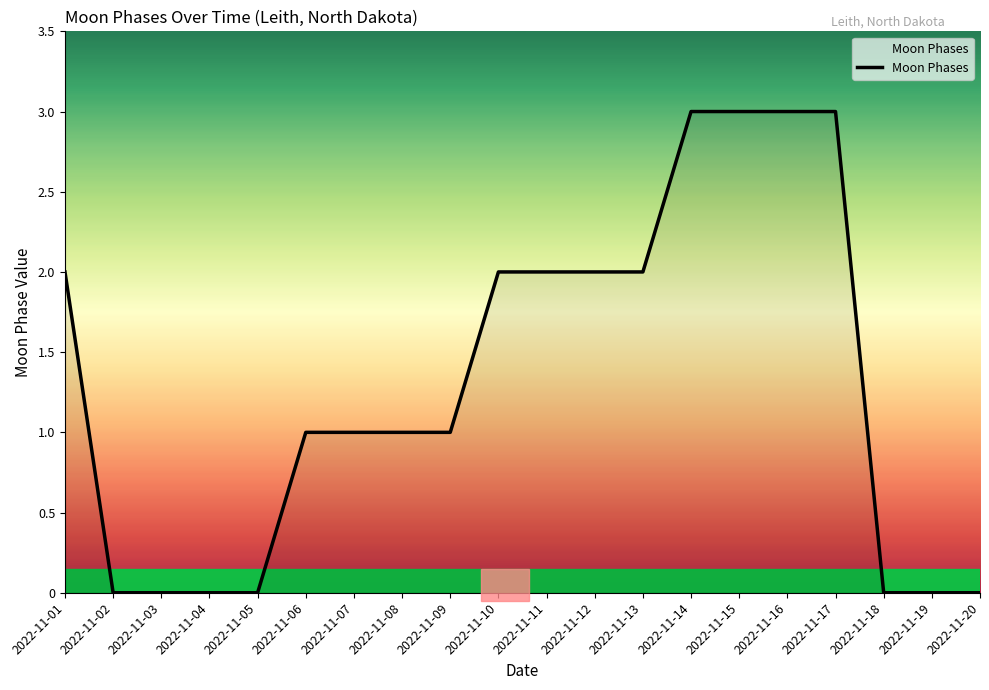

What is the change in value from 2022-11-05 to 2022-11-15?

+3